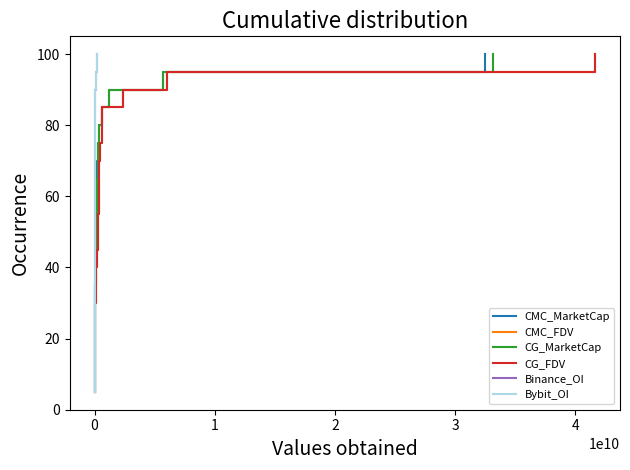

List the series in order of their peak value, lowest first.

CMC_MarketCap, CMC_FDV, CG_MarketCap, CG_FDV, Binance_OI, Bybit_OI